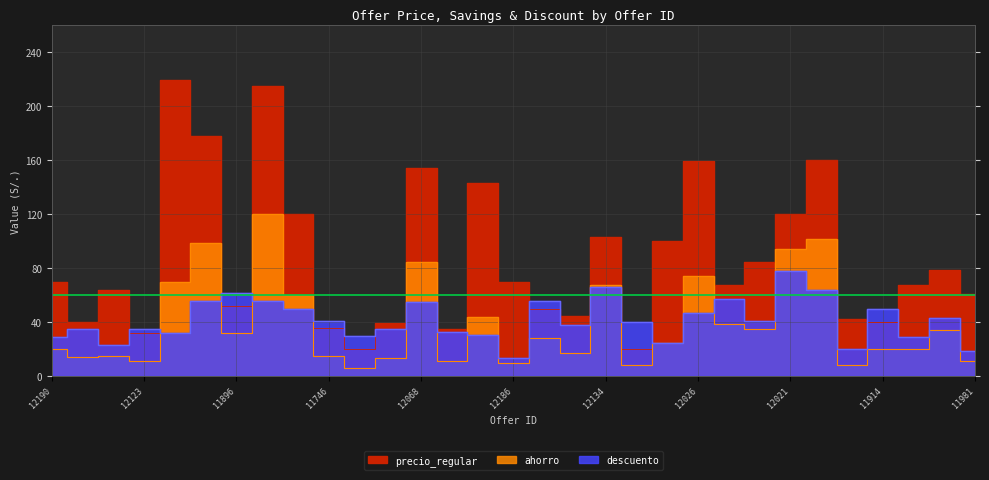

The value of precio_regular at 11981 is 61.0. True or false?

True